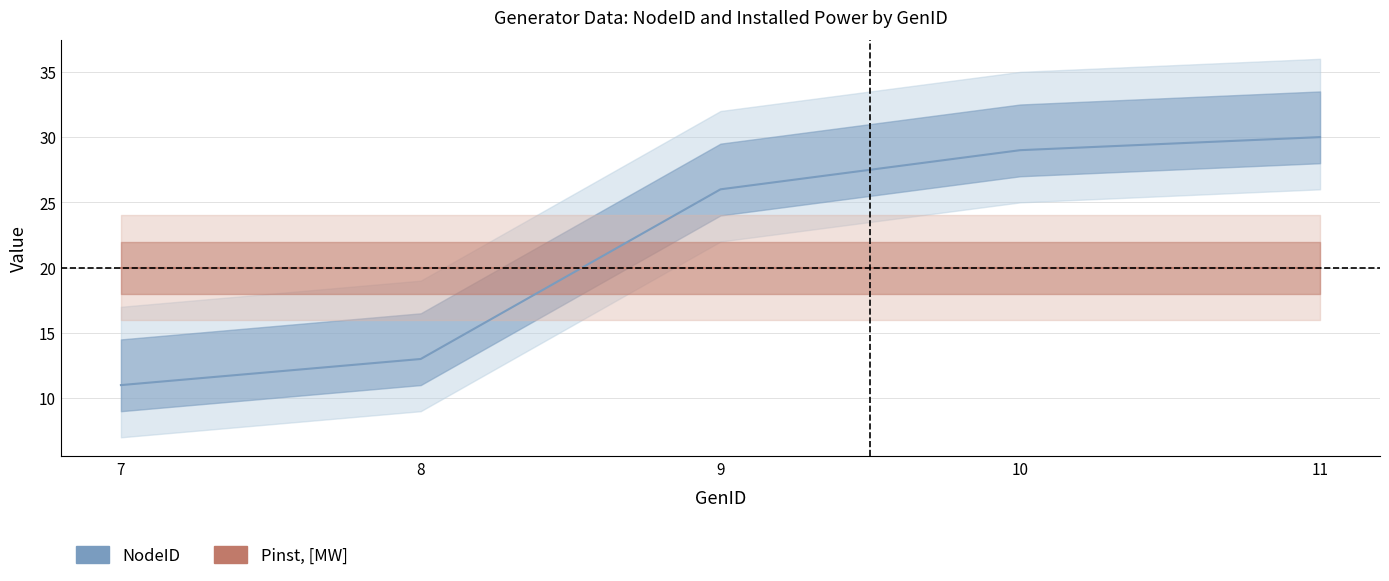

What is the value of the Pinst, [MW] point at the 4th from the left?

20